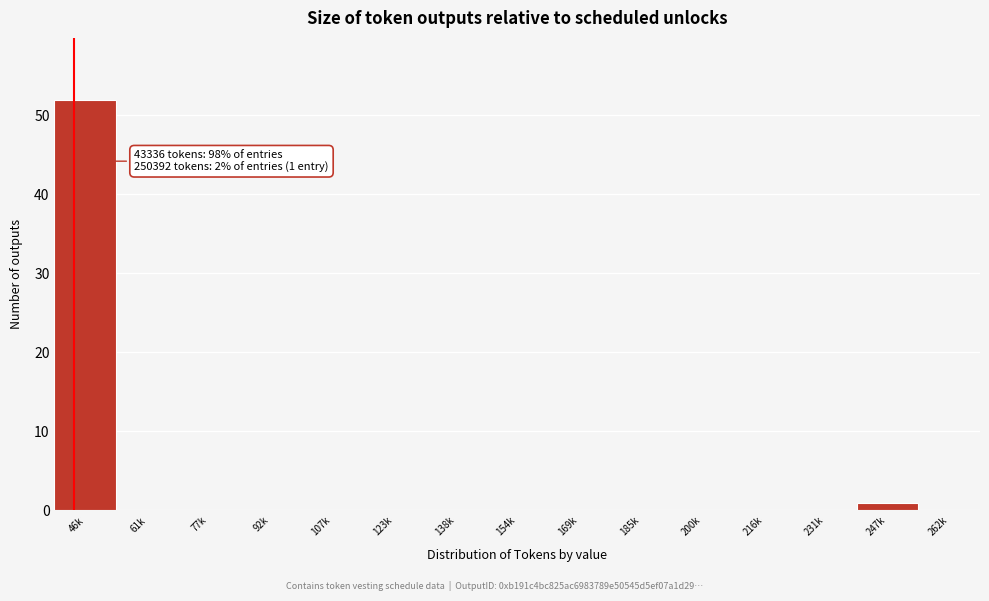

Reading left to right, what are all the values shown in this chart?

46k=52	61k=0	77k=0	92k=0	107k=0	123k=0	138k=0	154k=0	169k=0	185k=0	200k=0	216k=0	231k=0	247k=1	262k=0